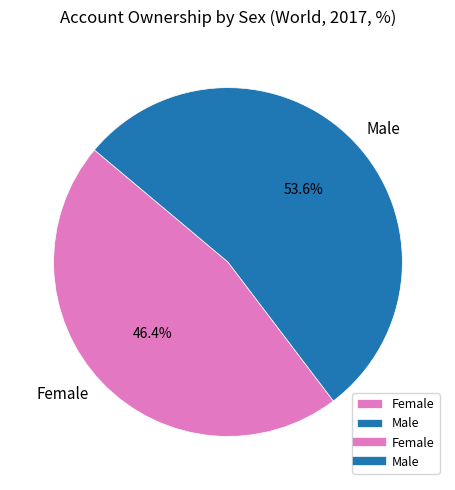

To the nearest percent, what portion does Male represent?

54%